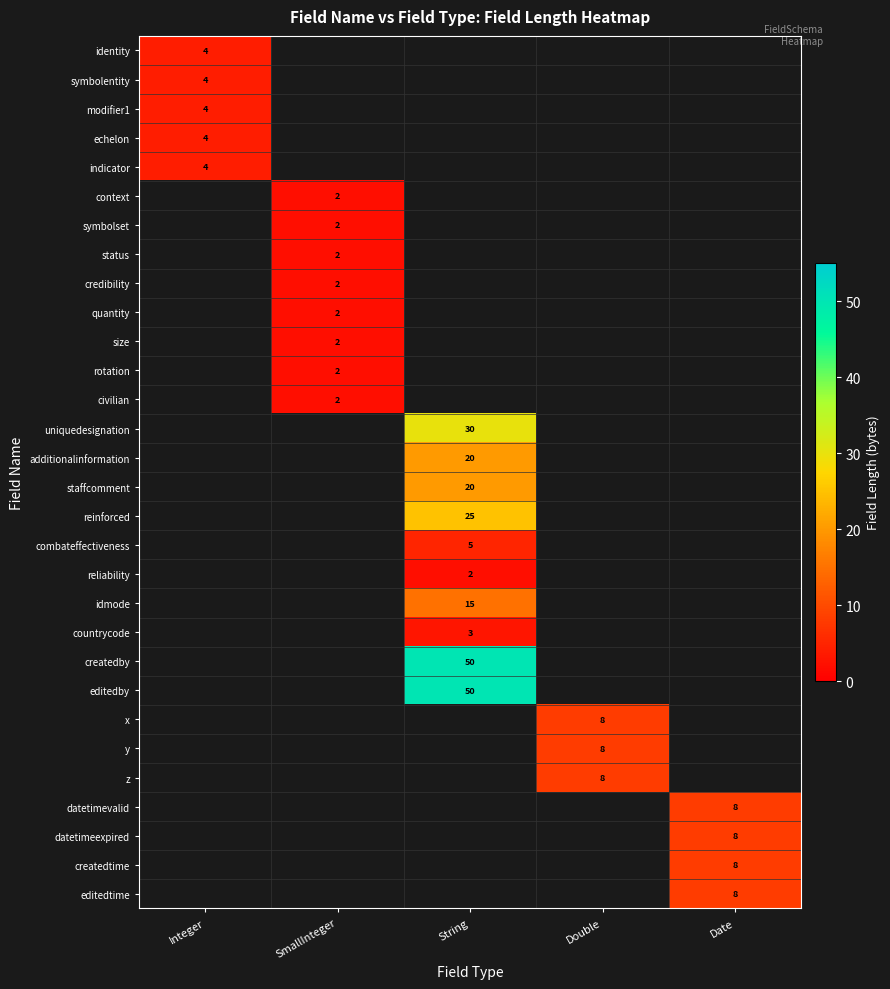

What is the greatest value displayed?

50.0